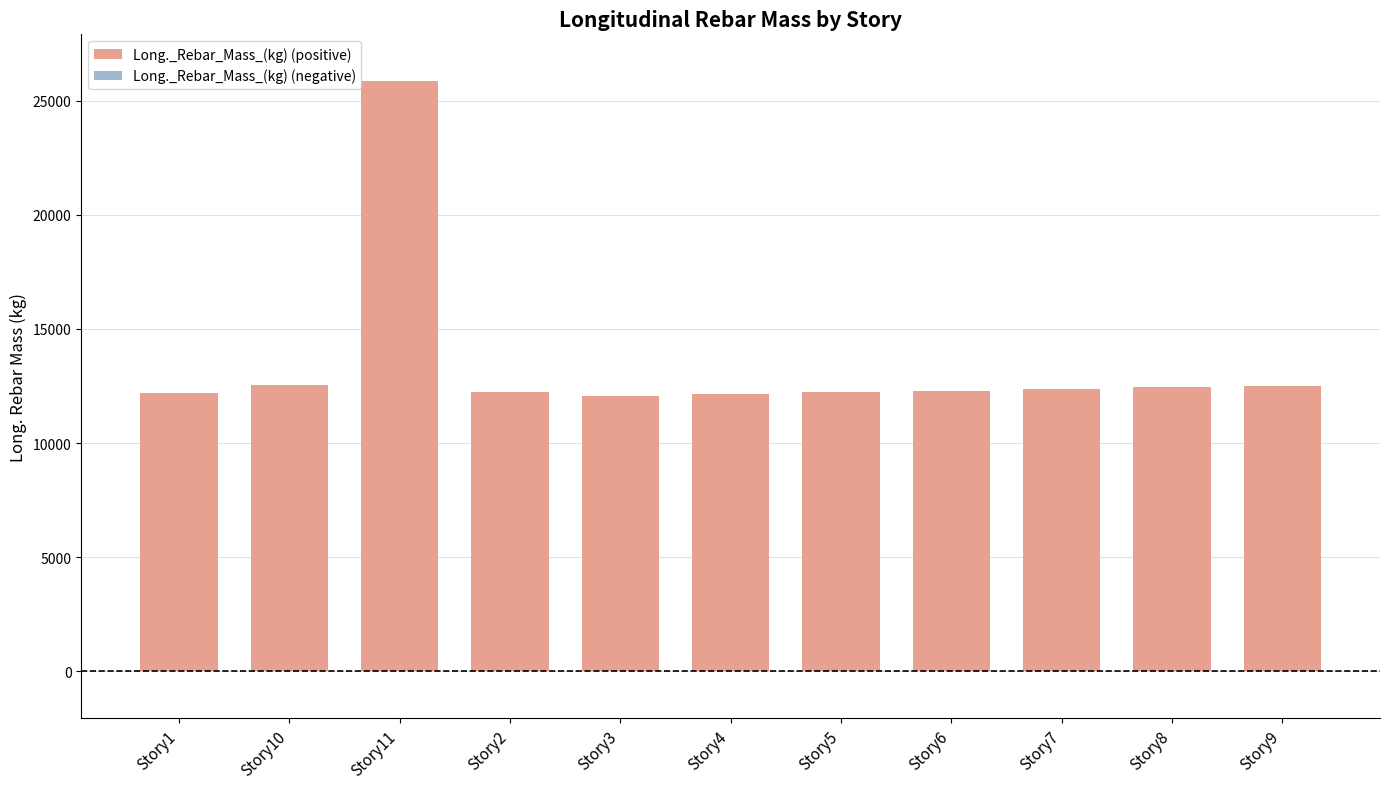

Approximately how many times larger is the value at Story5 compared to Story1?

1.0